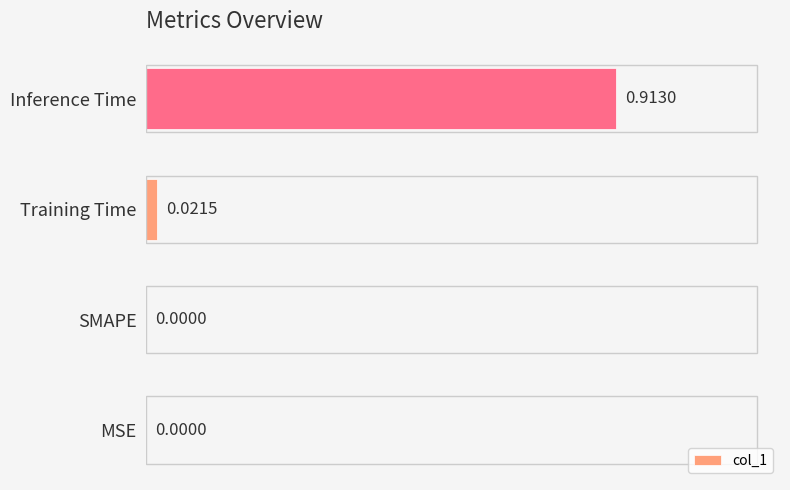

What is the change in value from MSE to Inference Time?

+0.9